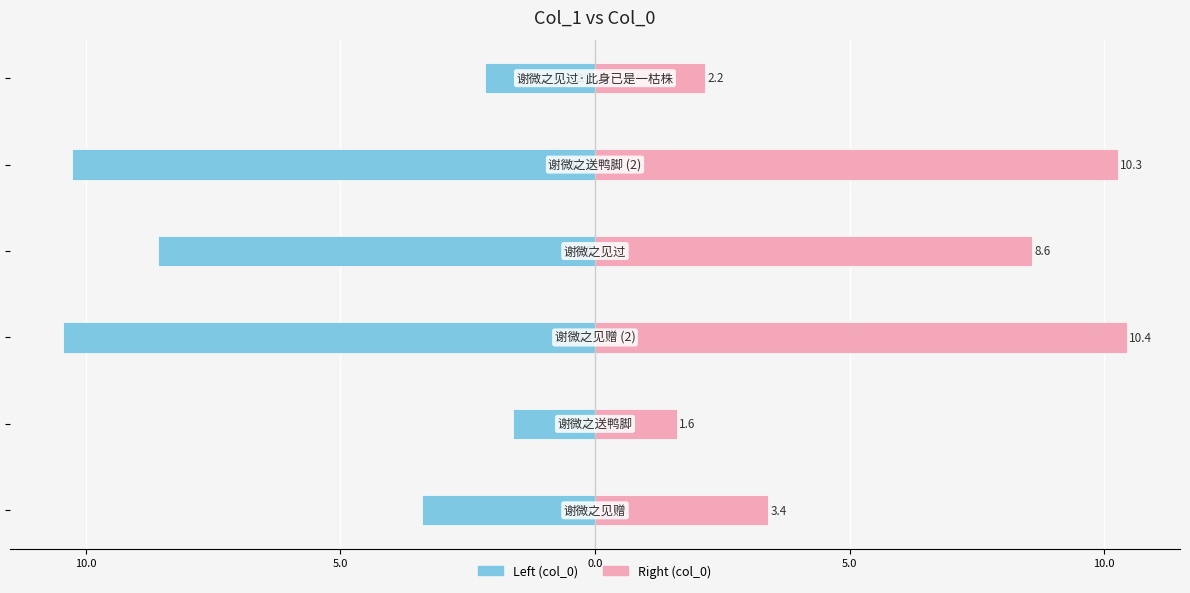

The value of col_0 (Right) at 5.0 is 2.8. True or false?

False